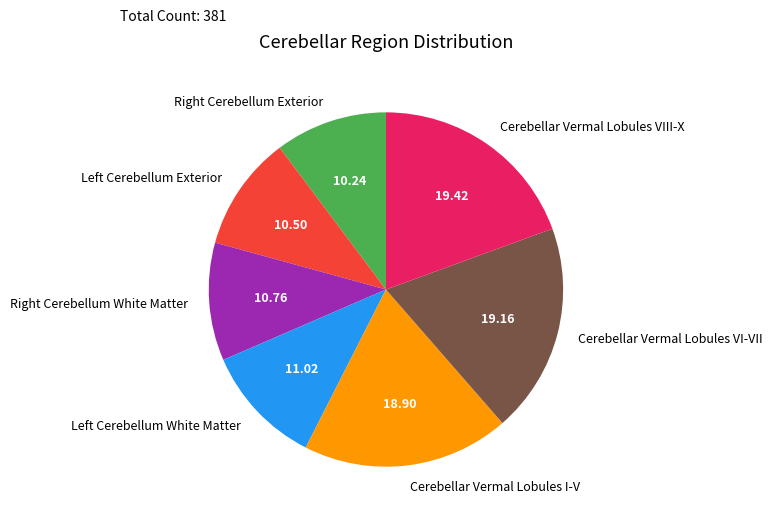

Is Cerebellar Vermal Lobules VIII-X the majority of the pie?

No